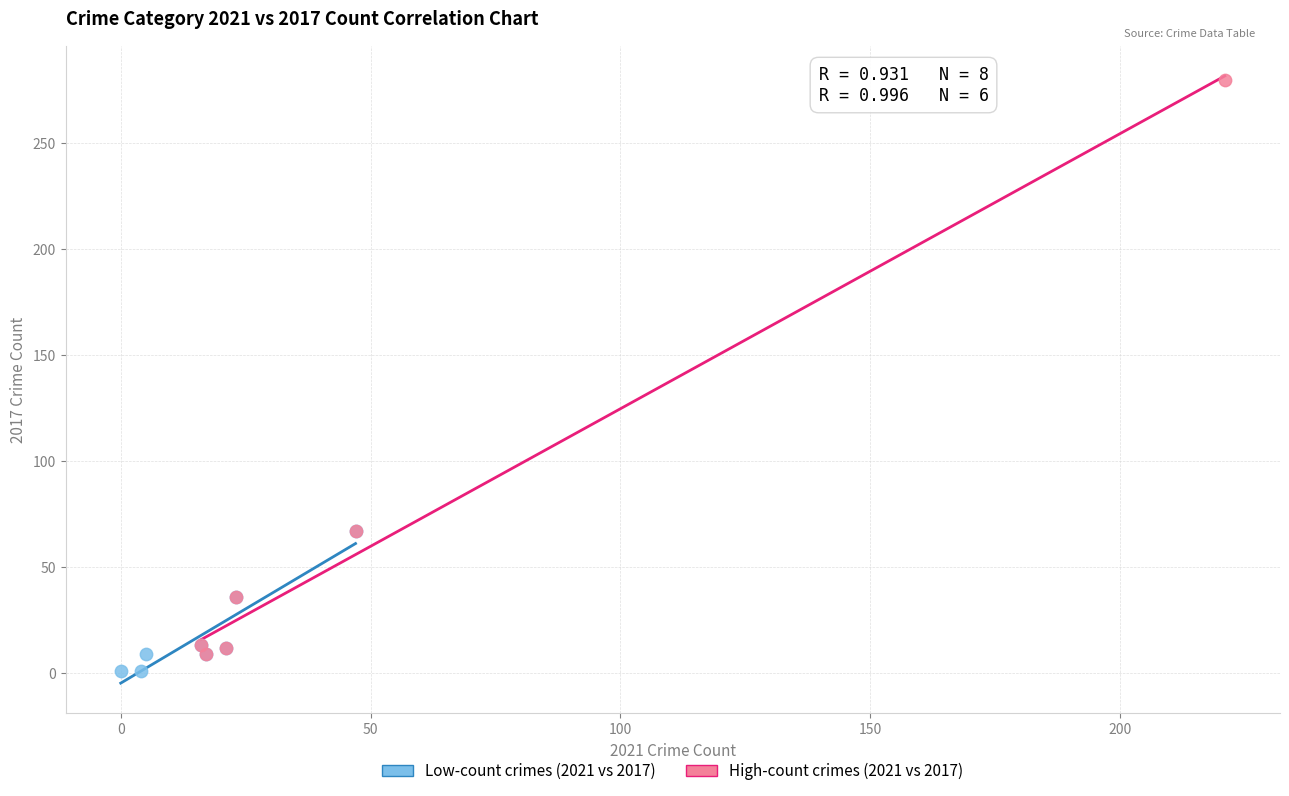

Which series has the largest Y range (max minus min)?

High-count crimes (2021 vs 2017)